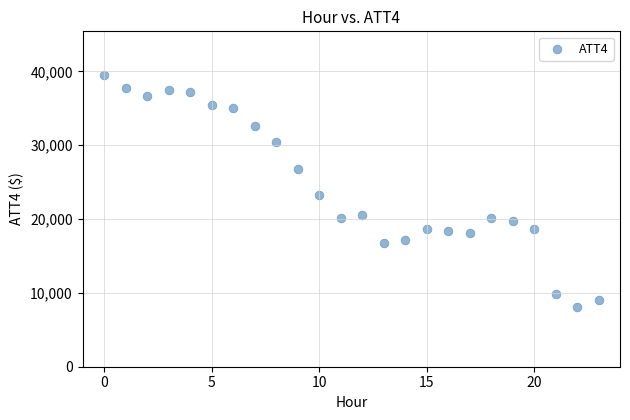

What Y value in the scatter plot is closest to 23800?

23200